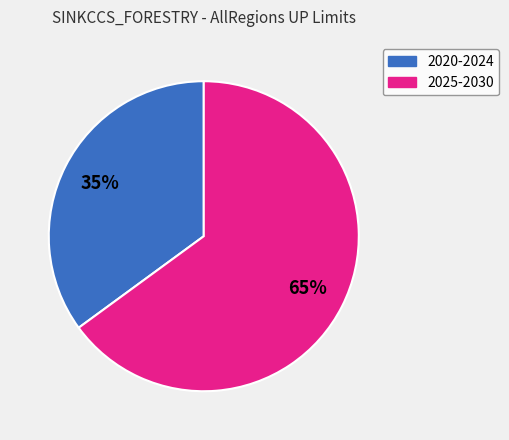

To the nearest percent, what is the difference between the largest and smallest slice percentages?

30%